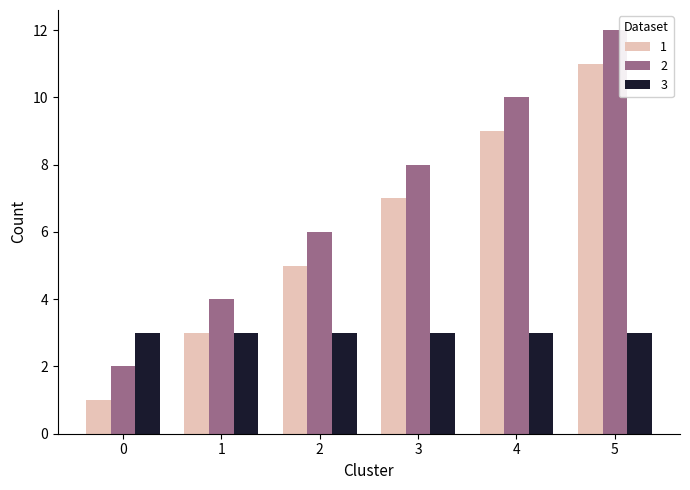

Which label corresponds to the largest value in the chart?

5